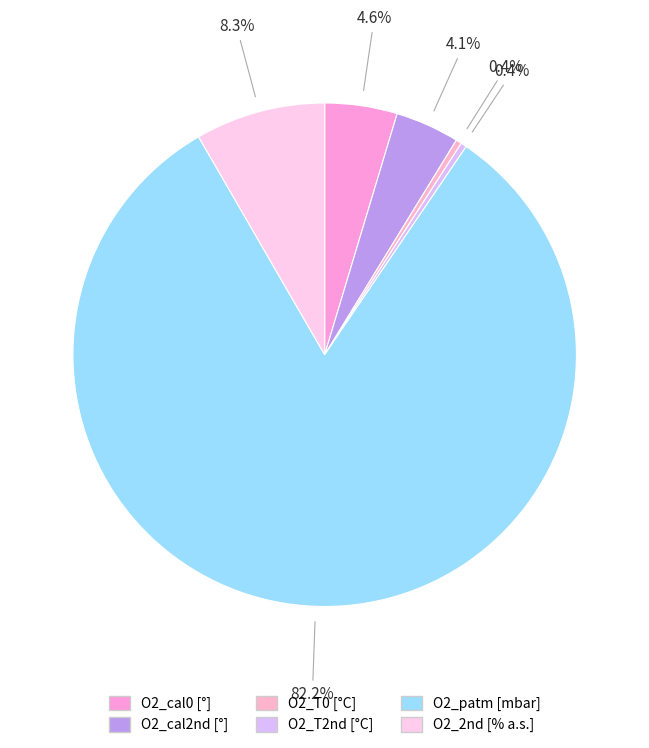

How many segments does this pie chart have?

6